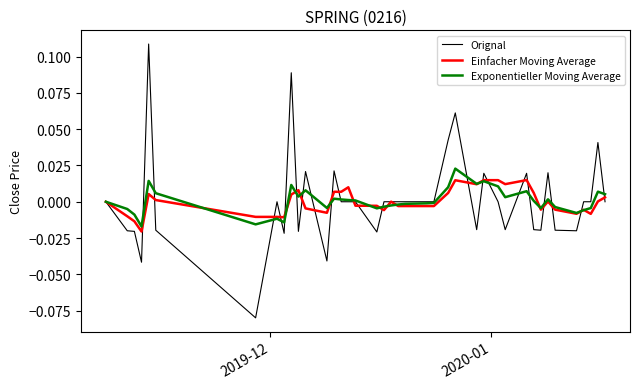

Does the chart have visible grid lines?

No